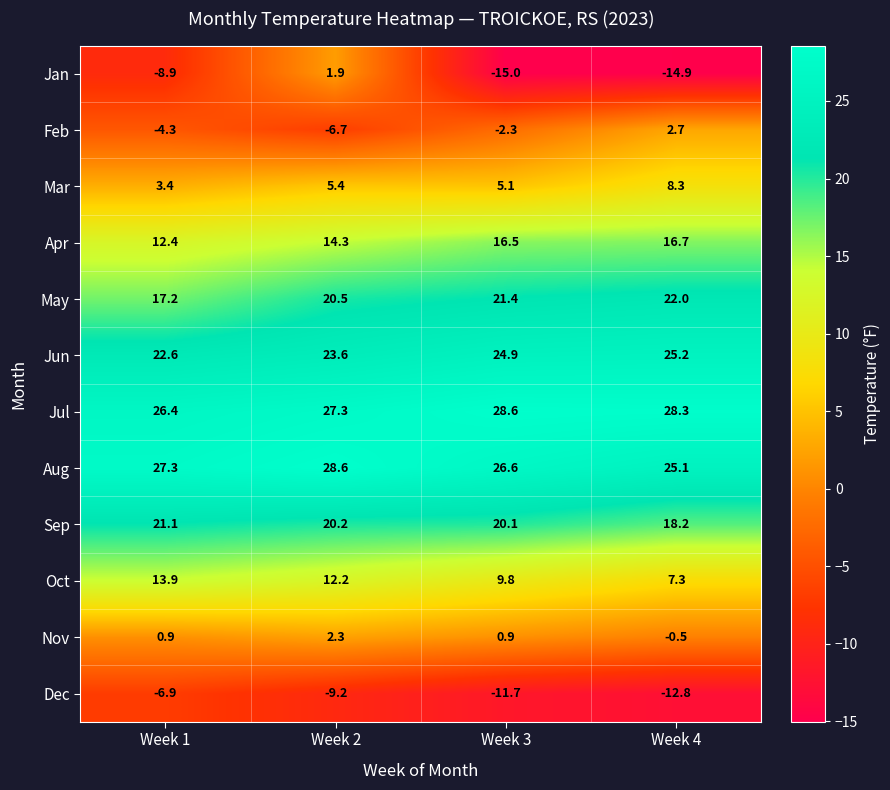

Which series changed the most between Week 2 and Week 4?

Jan